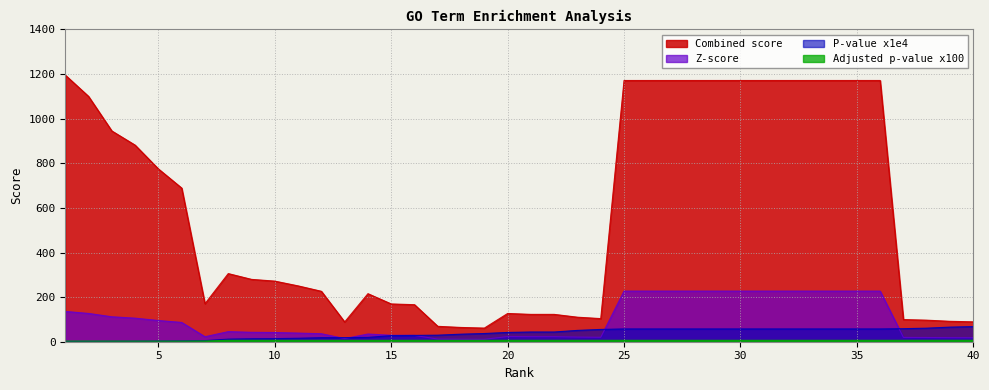

At which category is the sum across all series the highest?

25